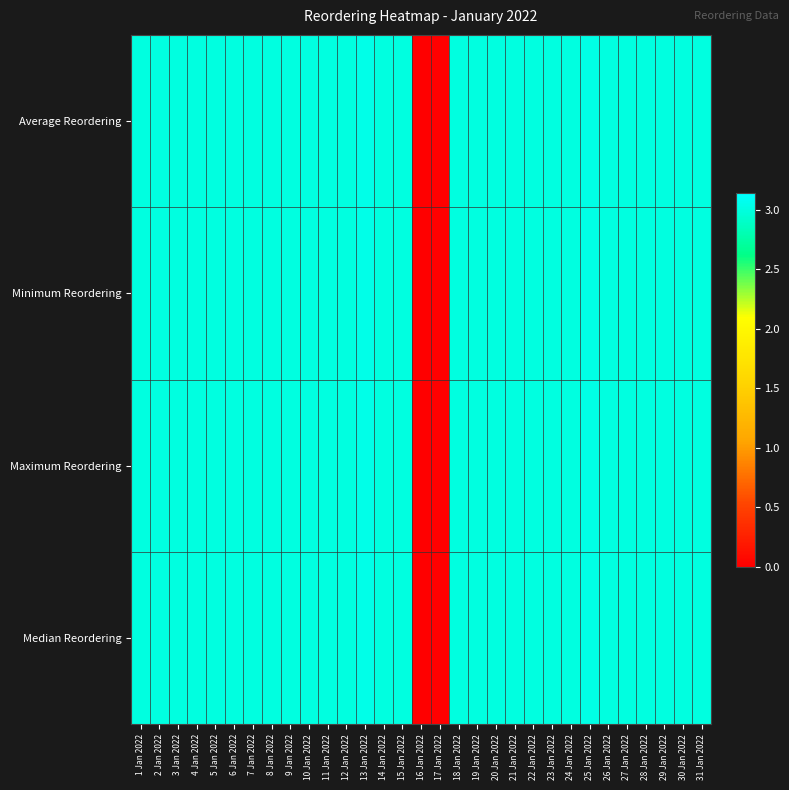

What is the total value across all series at 22 Jan 2022?

12.0